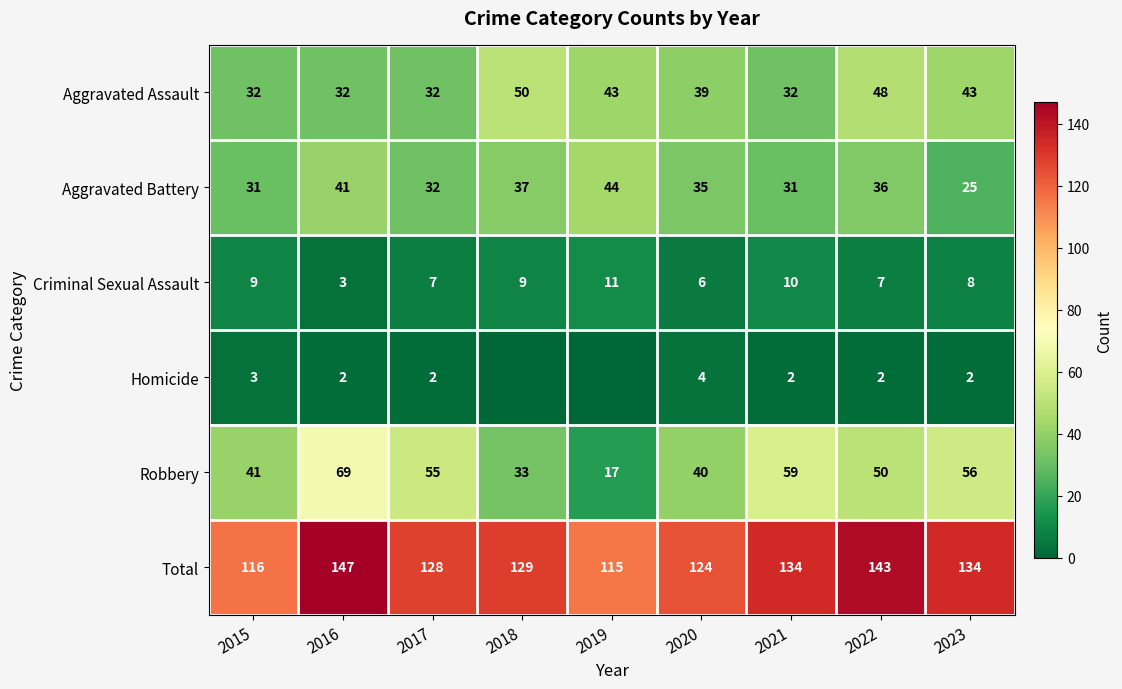

At 2022, list the series in order from smallest to largest.

Homicide, Criminal Sexual Assault, Aggravated Battery, Aggravated Assault, Robbery, Total